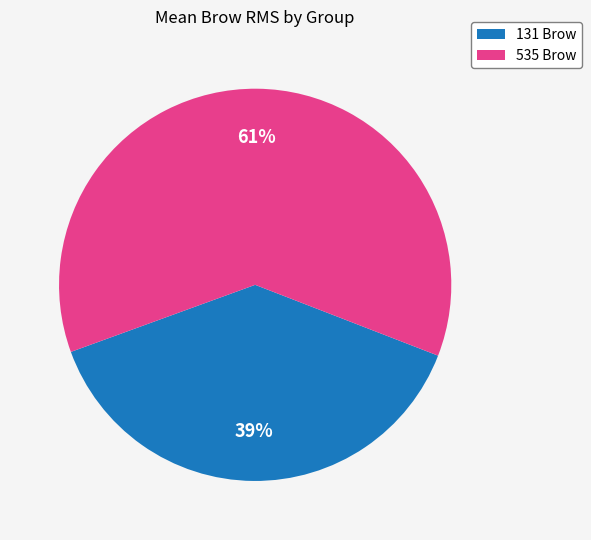

Is there a majority slice in this chart?

Yes